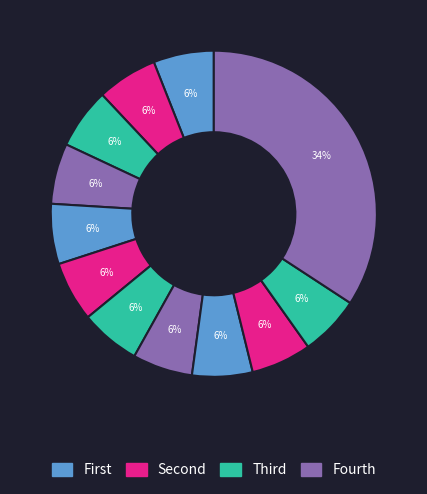

Does any single category account for the majority?

No